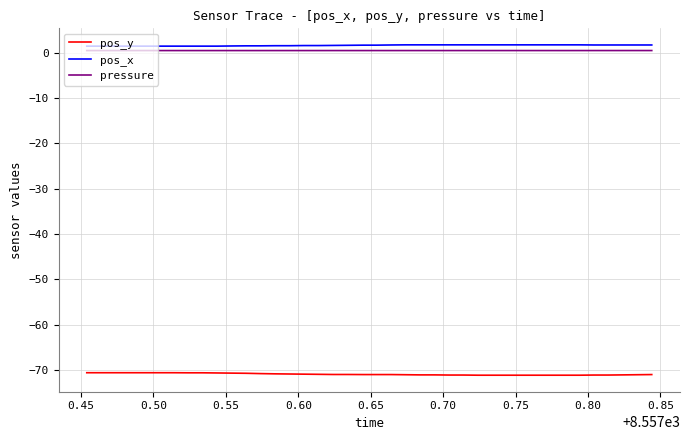

True or false: pos_y and pos_x intersect in this chart.

False